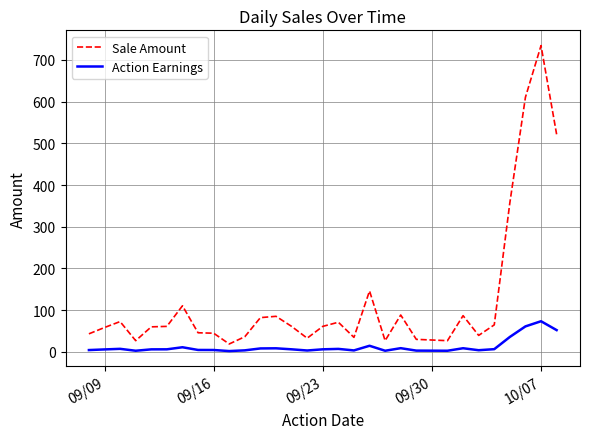

Which series has the largest total across all categories?

Sale Amount